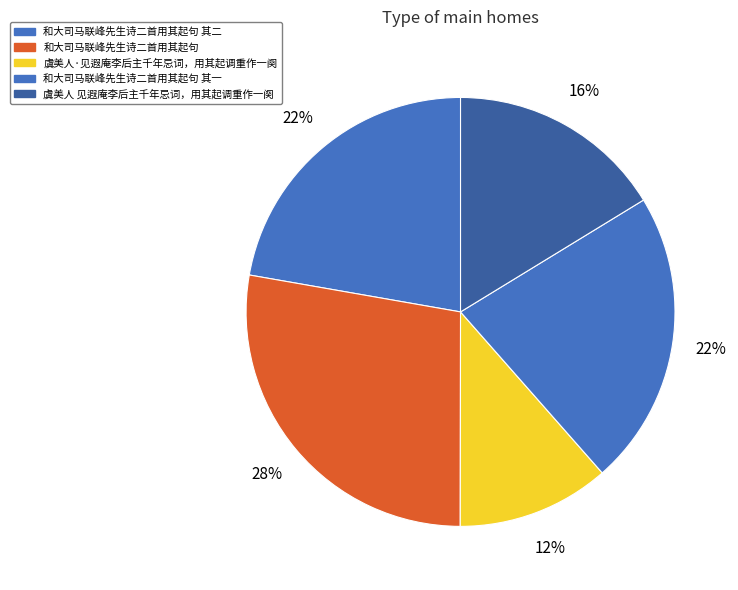

What portion of the pie excludes 虞美人 见遐庵李后主千年忌词，用其起调重作一阕?

83.7%